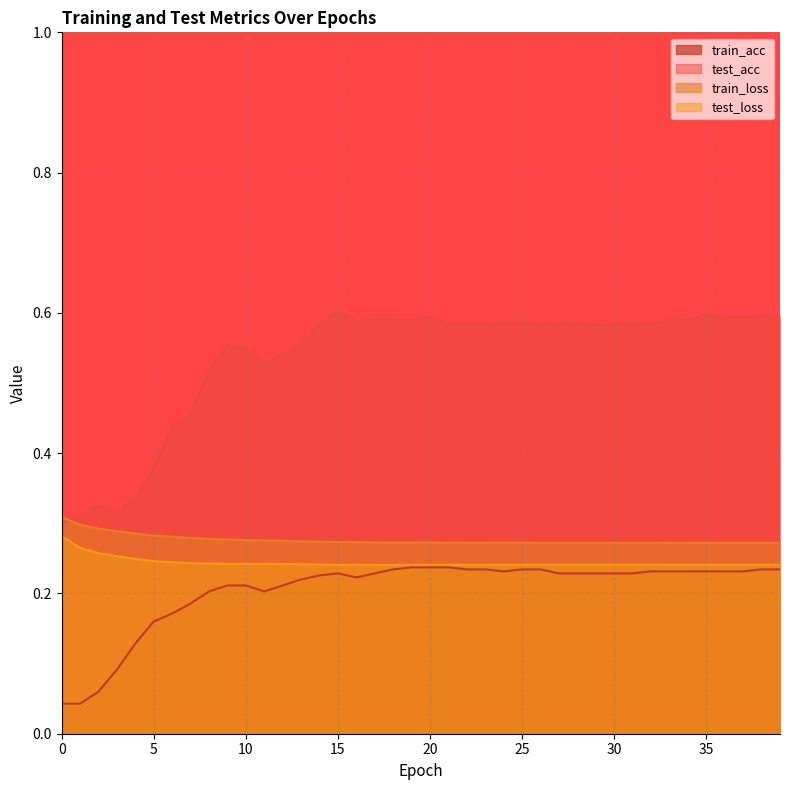

At how many categories does at least one series exceed 0?

40